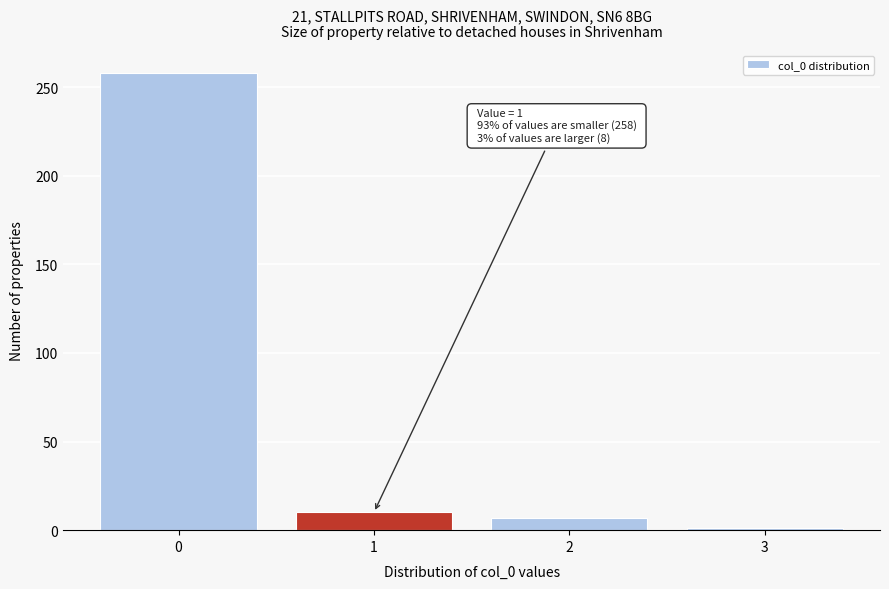

Reading left to right, what are all the values shown in this chart?

0=258	1=10	2=7	3=1